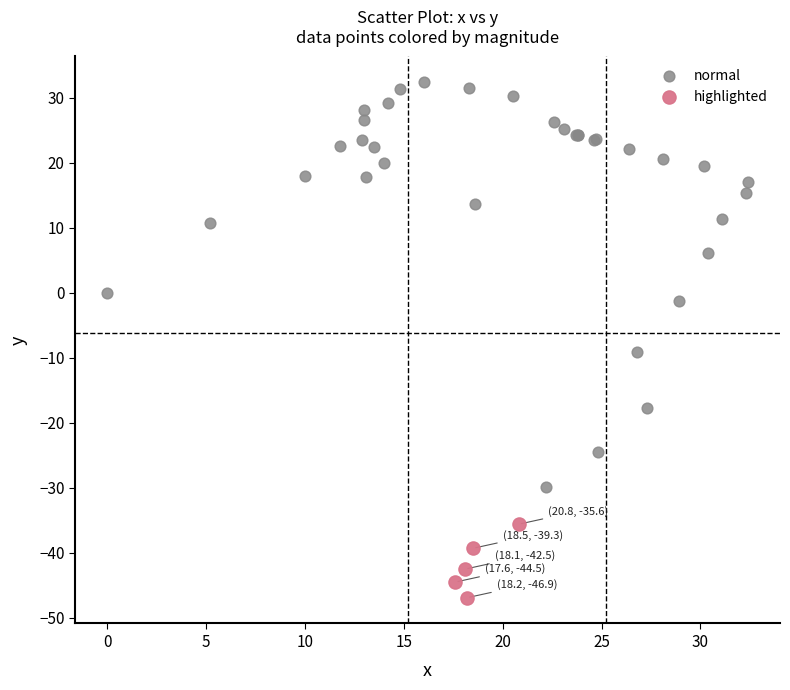

Which series contains the lowest Y value?

highlighted